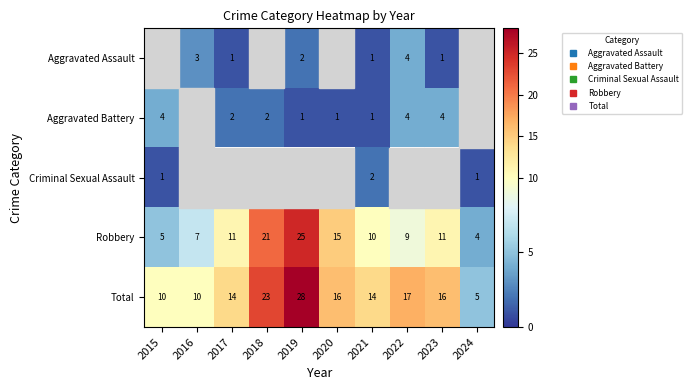

At which label is Aggravated Battery closest to 2?

2017